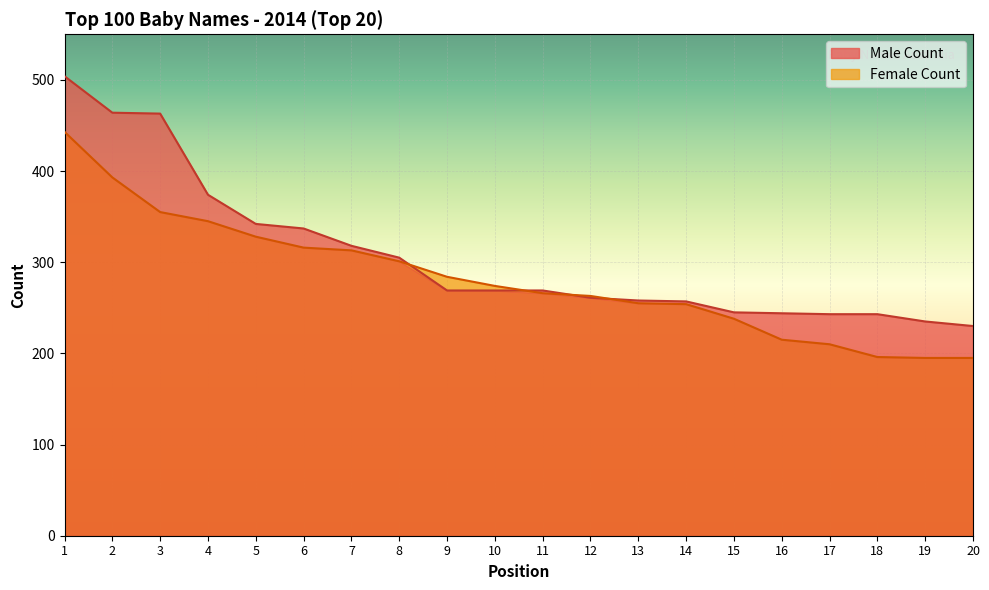

True or false: Male Count and Female Count cross at least once.

True